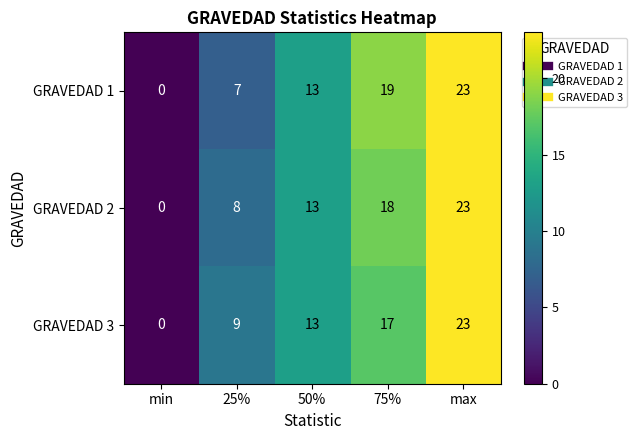

What is the sum of the GRAVEDAD 2 values at min and 75%?

18